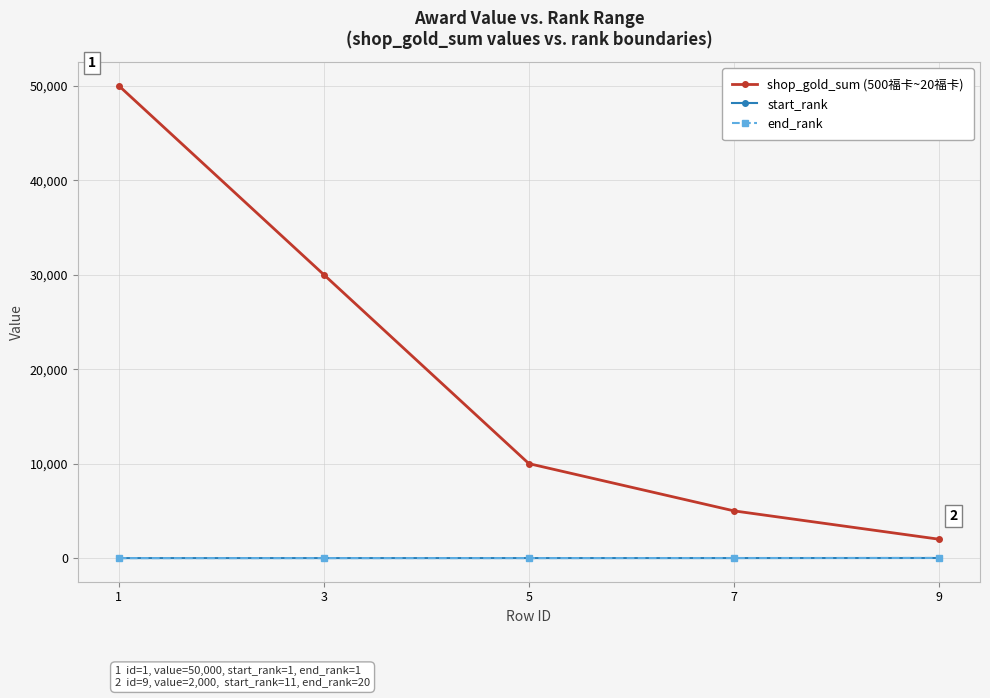

What is the value of the end_rank point at the 5th from the left?

20